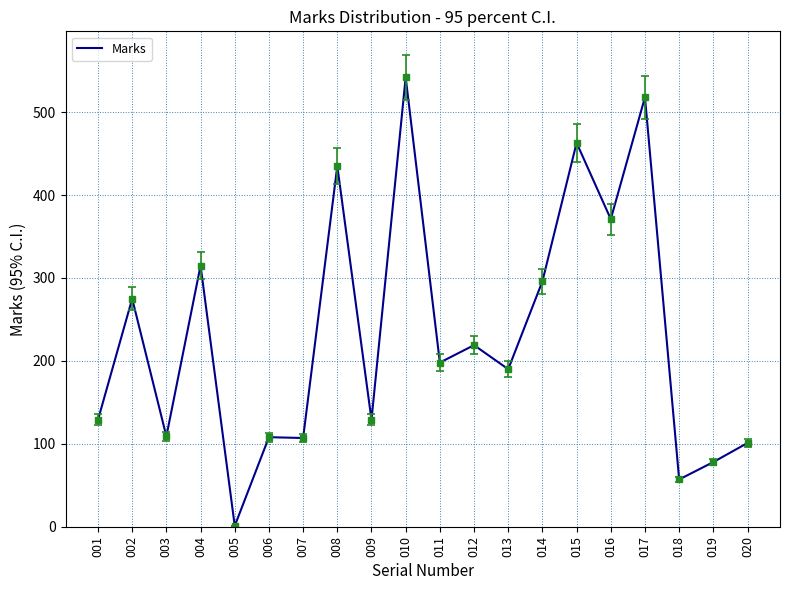

What value does the data have at 007, to the nearest 100?

100